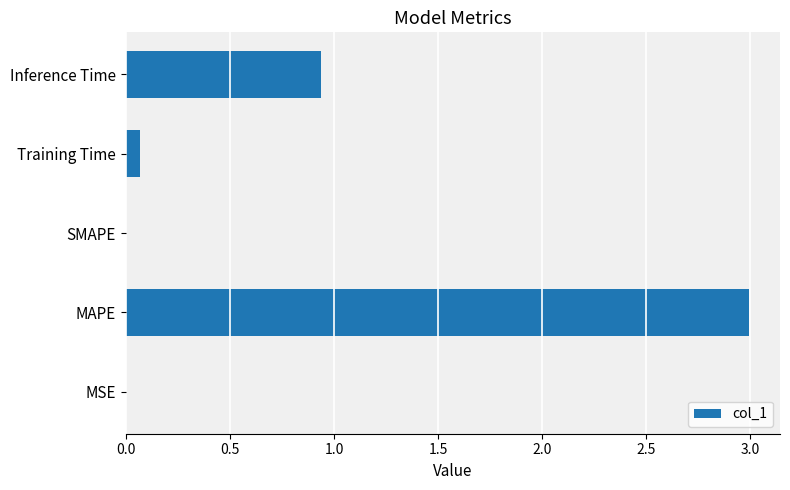

What is the sum of all values?

4.0